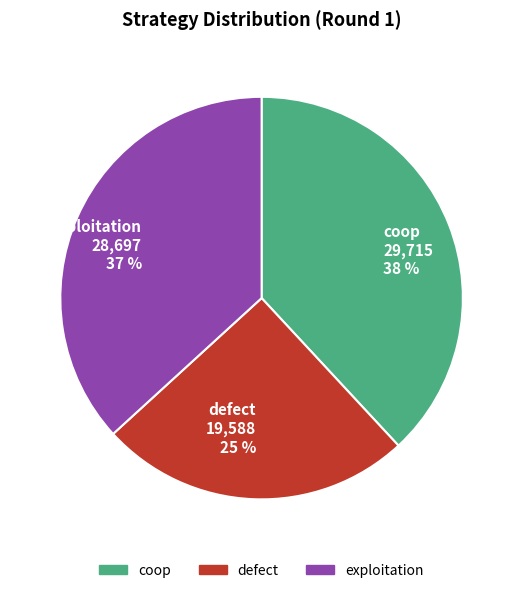

Which slice is the largest?

coop